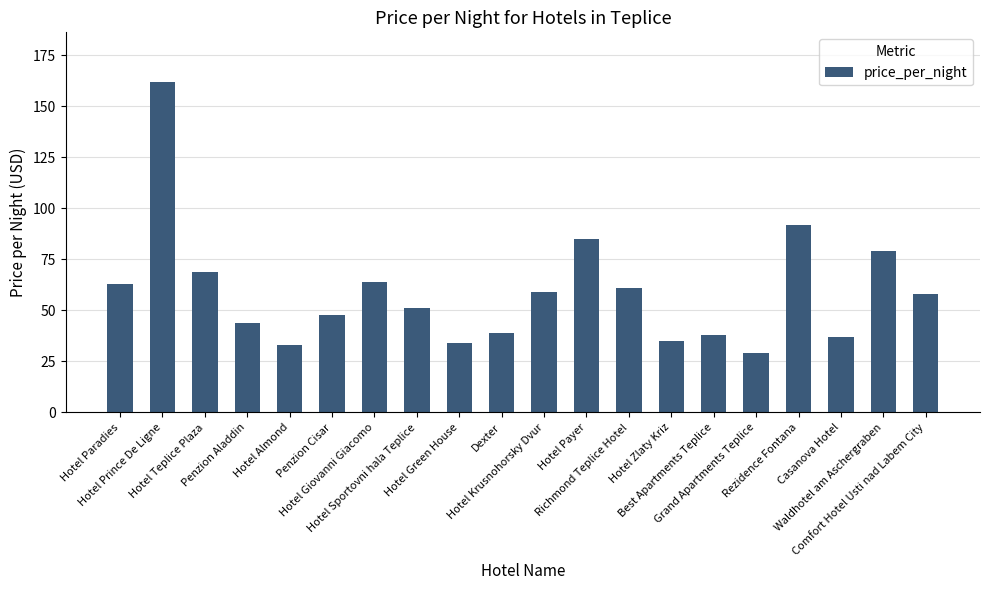

What is the smallest value displayed?

29